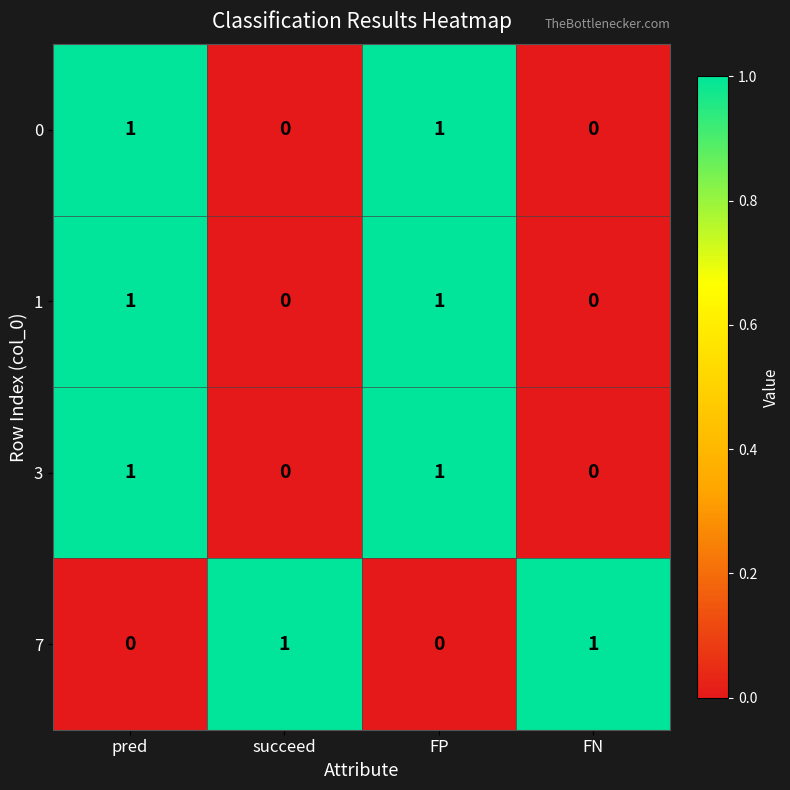

How many 1 values are between 0 and 1?

4